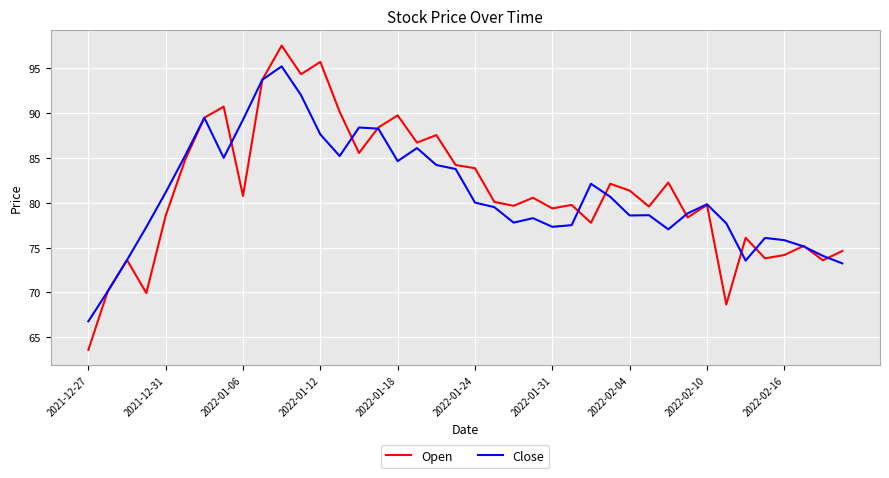

Which series has the largest range (max minus min)?

Open